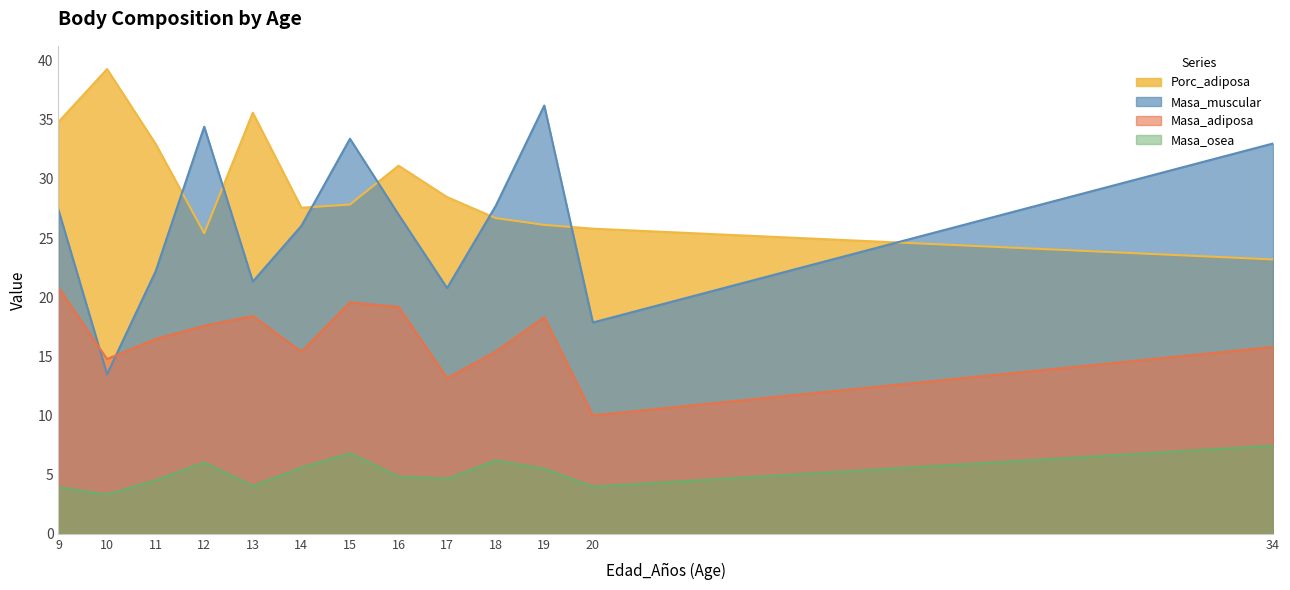

What is the minimum value shown in the chart?

3.3